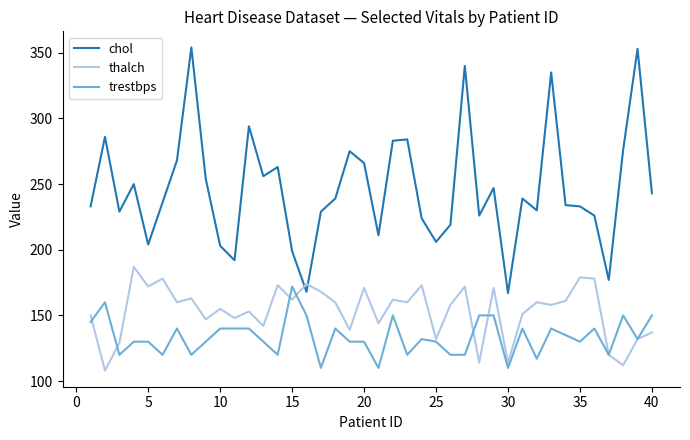

What are all the series names shown in the legend?

chol, thalch, trestbps